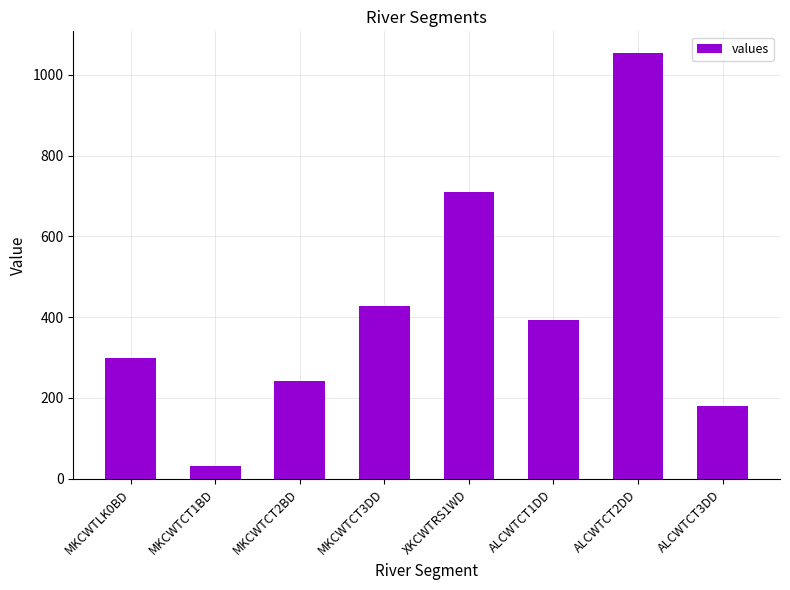

At which category does the chart reach its peak across all series?

ALCWTCT2DD